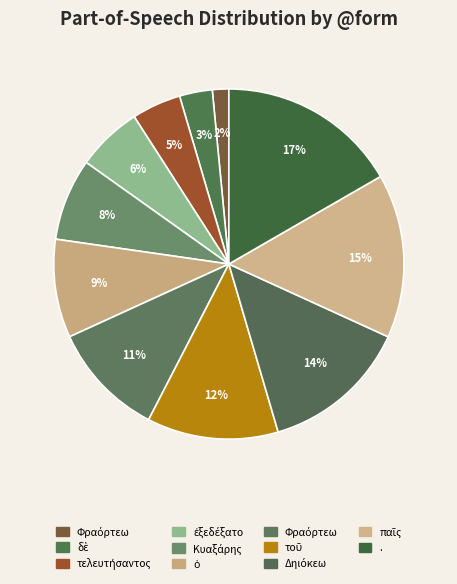

How many segments does this pie chart have?

11